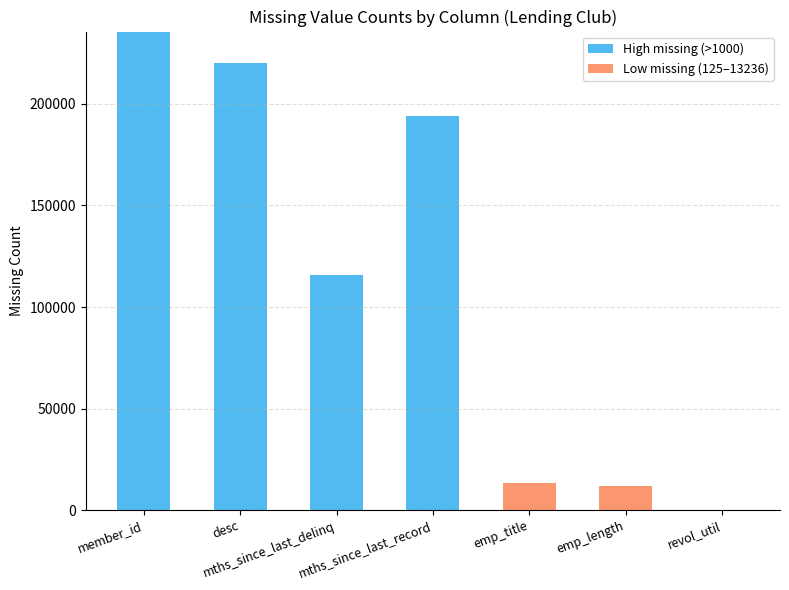

The High missing (>1000) series shows -107839 at emp_title. True or false?

False